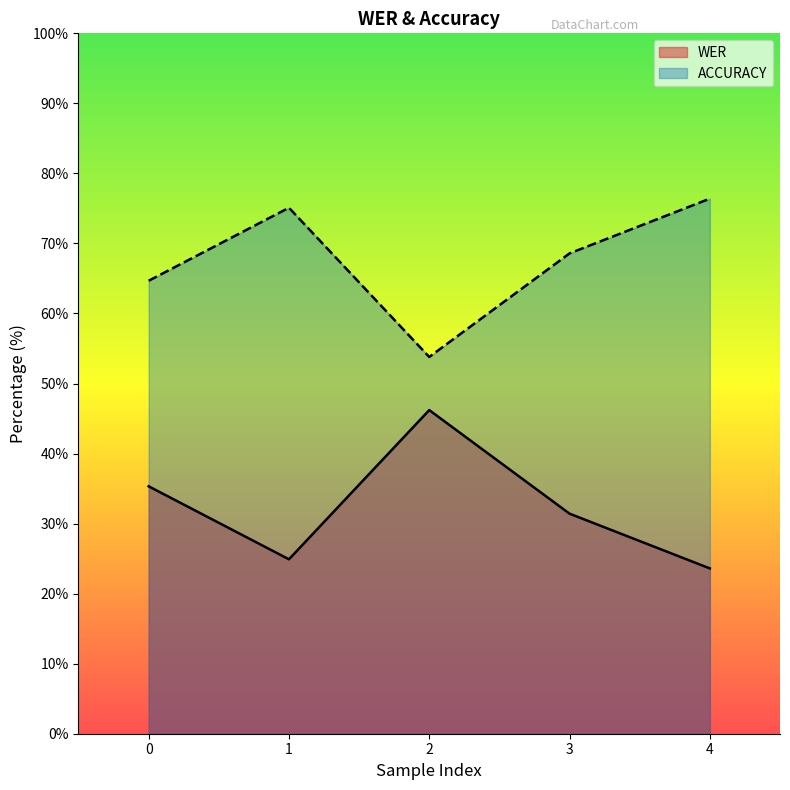

How many data points does each series have?

5